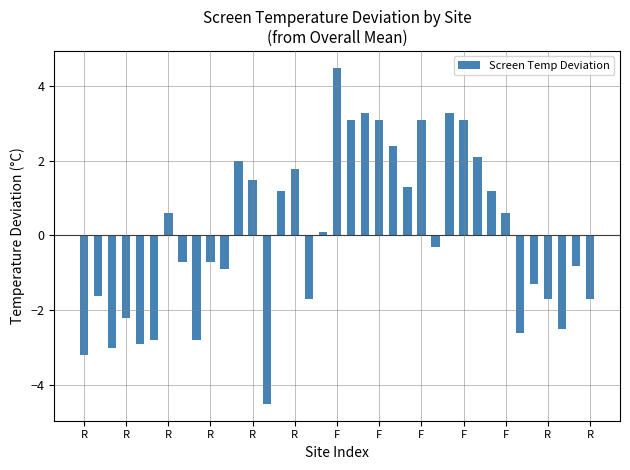

What is the smallest value displayed?

-4.5